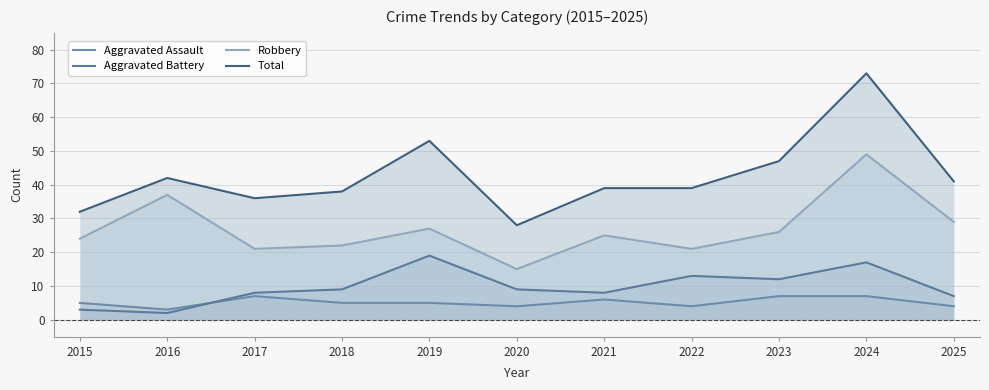

Does the chart have visible grid lines?

Yes